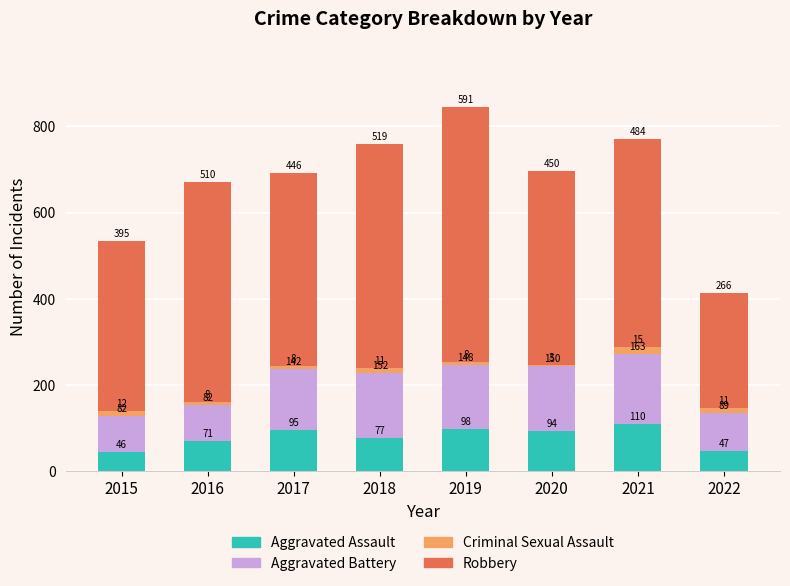

What is the minimum value for Aggravated Assault?

46